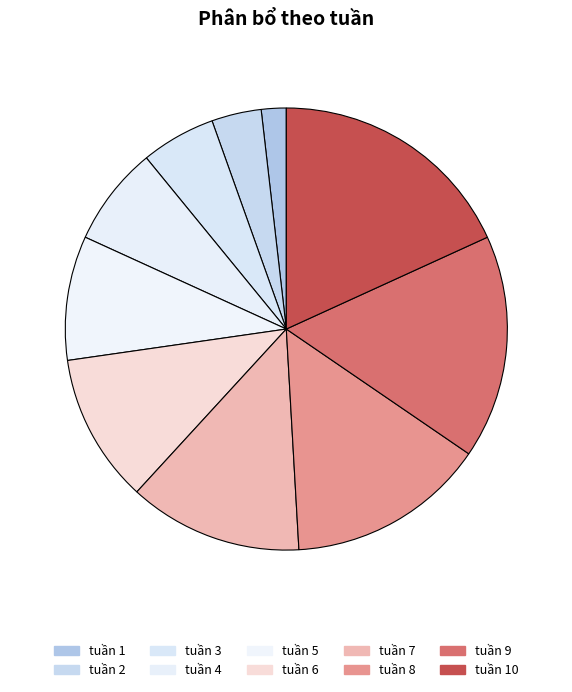

Which slice is the largest?

tuần 10